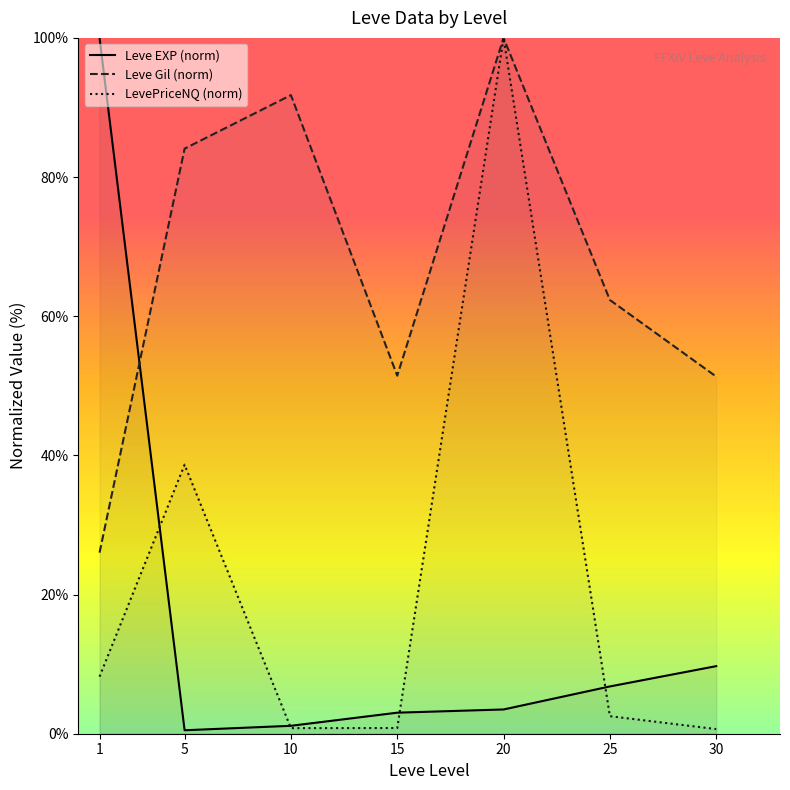

Between 1 and 30, which is larger?

1